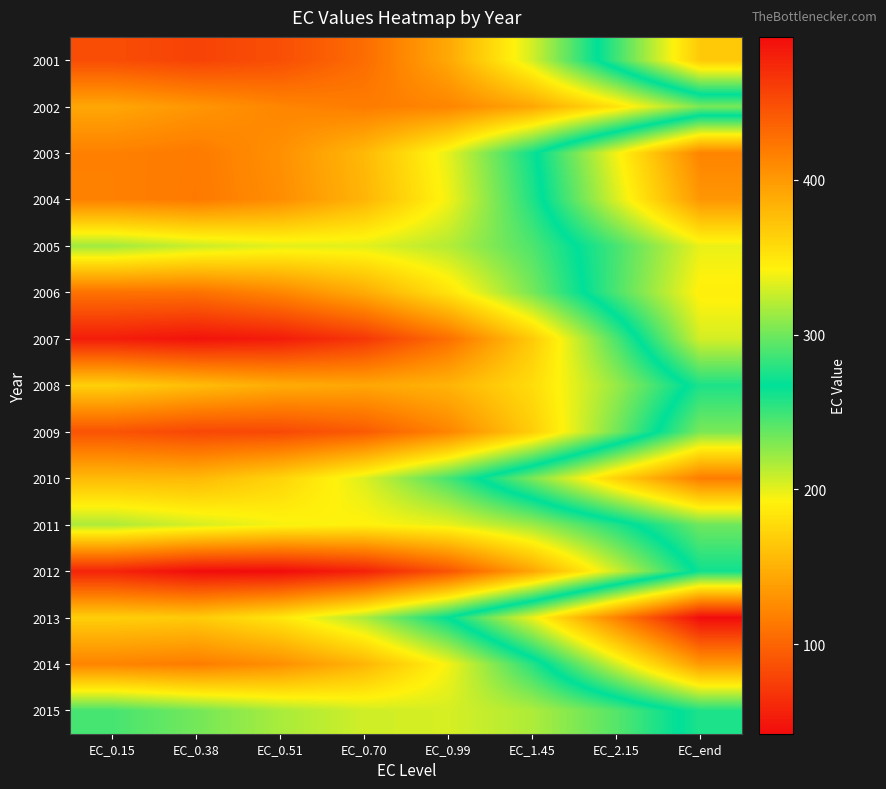

Reading left to right, transcribe all the data shown in this chart.

2001: EC_0.15=84.5	EC_0.38=78.1	EC_0.51=85.5	EC_0.70=105.3	EC_0.99=144.1	EC_1.45=205.7	EC_2.15=285.2	EC_end=369.3
2002: EC_0.15=142.9	EC_0.38=132.5	EC_0.51=121.6	EC_0.70=116.0	EC_0.99=121.4	EC_1.45=143.4	EC_2.15=182.6	EC_end=231.7
2003: EC_0.15=118.5	EC_0.38=114.7	EC_0.51=128.5	EC_0.70=155.2	EC_0.99=199.8	EC_1.45=263.4	EC_2.15=339.2	EC_end=414.3
2004: EC_0.15=118.8	EC_0.38=113.9	EC_0.51=126.6	EC_0.70=152.4	EC_0.99=196.1	EC_1.45=258.0	EC_2.15=330.9	EC_end=402.0
2005: EC_0.15=220.3	EC_0.38=208.3	EC_0.51=200.7	EC_0.70=201.0	EC_0.99=214.5	EC_1.45=244.3	EC_2.15=287.8	EC_end=336.0
2006: EC_0.15=108.9	EC_0.38=108.2	EC_0.51=122.3	EC_0.70=146.1	EC_0.99=182.8	EC_1.45=232.4	EC_2.15=289.5	EC_end=344.7
2007: EC_0.15=53.0	EC_0.38=46.3	EC_0.51=52.2	EC_0.70=70.2	EC_0.99=107.0	EC_1.45=166.8	EC_2.15=245.4	EC_end=329.3
2008: EC_0.15=170.1	EC_0.38=157.9	EC_0.51=147.0	EC_0.70=142.9	EC_0.99=151.6	EC_1.45=178.5	EC_2.15=222.7	EC_end=275.7
2009: EC_0.15=88.7	EC_0.38=80.7	EC_0.51=82.0	EC_0.70=93.4	EC_0.99=121.1	EC_1.45=168.8	EC_2.15=233.3	EC_end=303.3
2010: EC_0.15=156.0	EC_0.38=154.8	EC_0.51=172.8	EC_0.70=202.5	EC_0.99=246.7	EC_1.45=303.2	EC_2.15=364.1	EC_end=418.6
2011: EC_0.15=216.6	EC_0.38=204.9	EC_0.51=195.0	EC_0.70=191.4	EC_0.99=199.0	EC_1.45=221.4	EC_2.15=257.4	EC_end=299.6
2012: EC_0.15=58.0	EC_0.38=42.5	EC_0.51=42.1	EC_0.70=55.9	EC_0.99=89.3	EC_1.45=142.6	EC_2.15=207.8	EC_end=271.8
2013: EC_0.15=169.2	EC_0.38=166.8	EC_0.51=184.9	EC_0.70=217.0	EC_0.99=267.6	EC_1.45=336.4	EC_2.15=415.8	EC_end=492.5
2014: EC_0.15=120.4	EC_0.38=115.7	EC_0.51=127.9	EC_0.70=152.8	EC_0.99=195.4	EC_1.45=256.3	EC_2.15=328.9	EC_end=400.4
2015: EC_0.15=246.6	EC_0.38=233.3	EC_0.51=217.7	EC_0.70=206.4	EC_0.99=204.5	EC_1.45=216.4	EC_2.15=242.2	EC_end=276.0